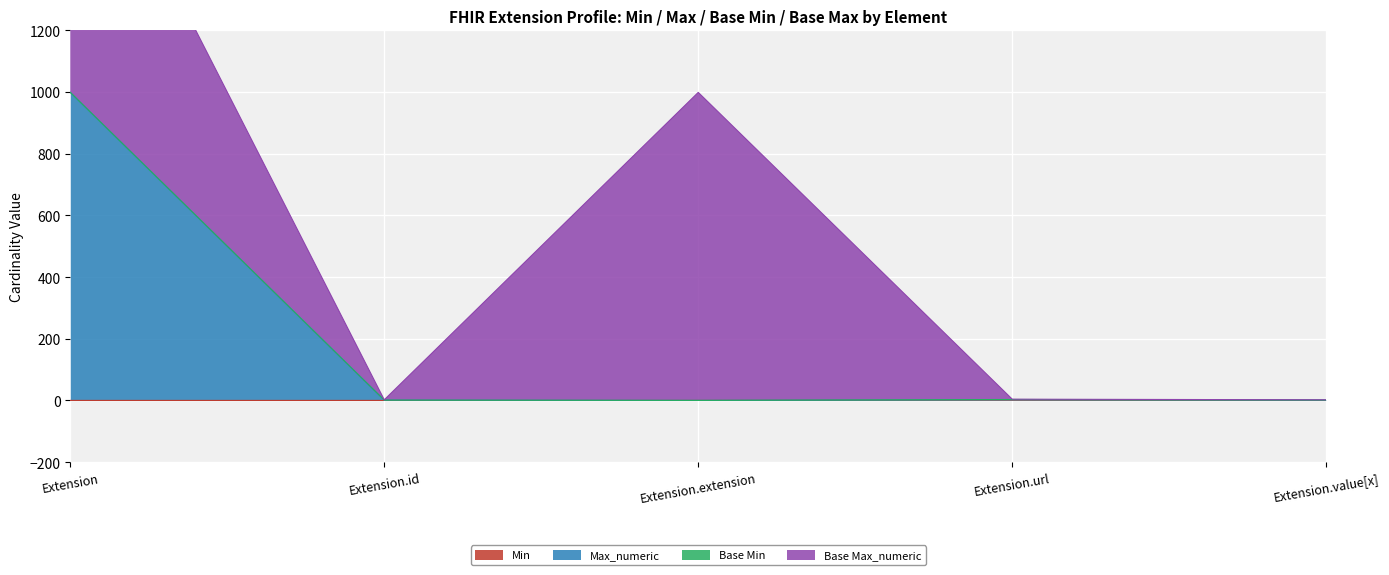

Does the chart display data point markers on the line(s)?

No